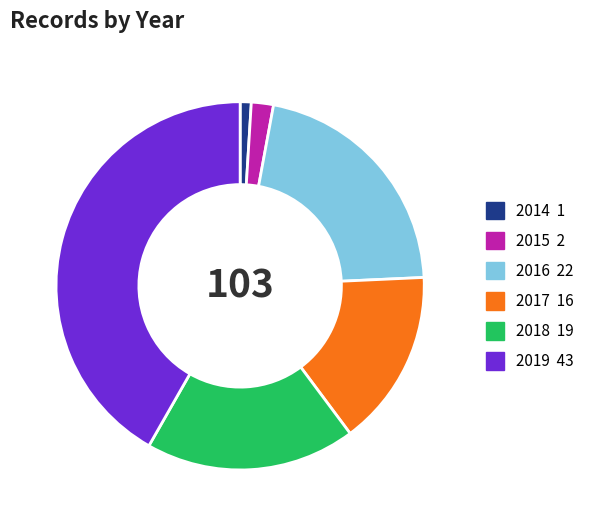

Which category has the biggest portion of the pie?

2019